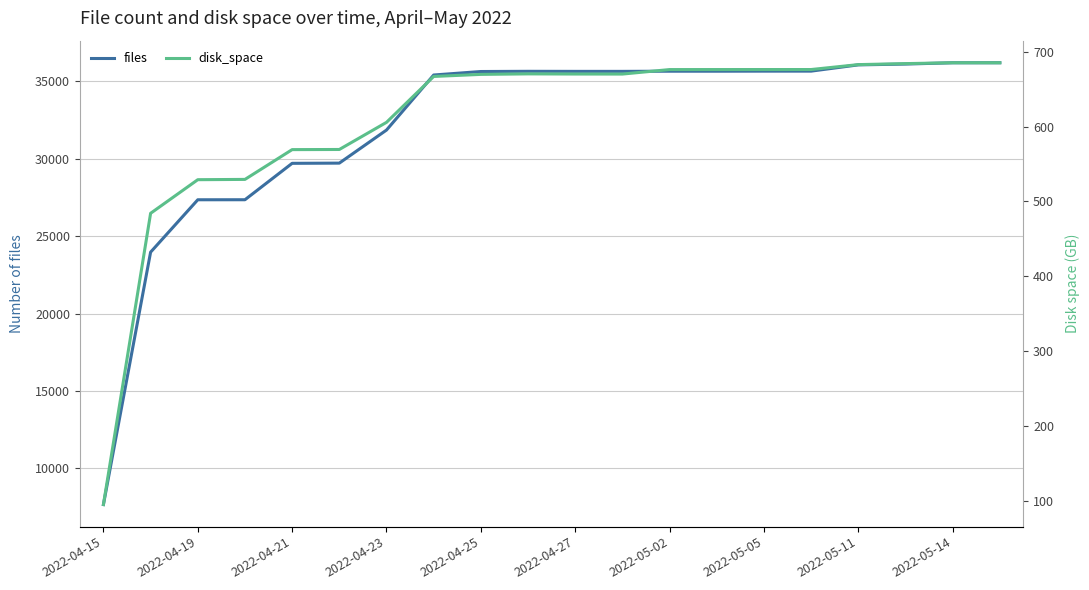

How many series are shown in this chart?

2